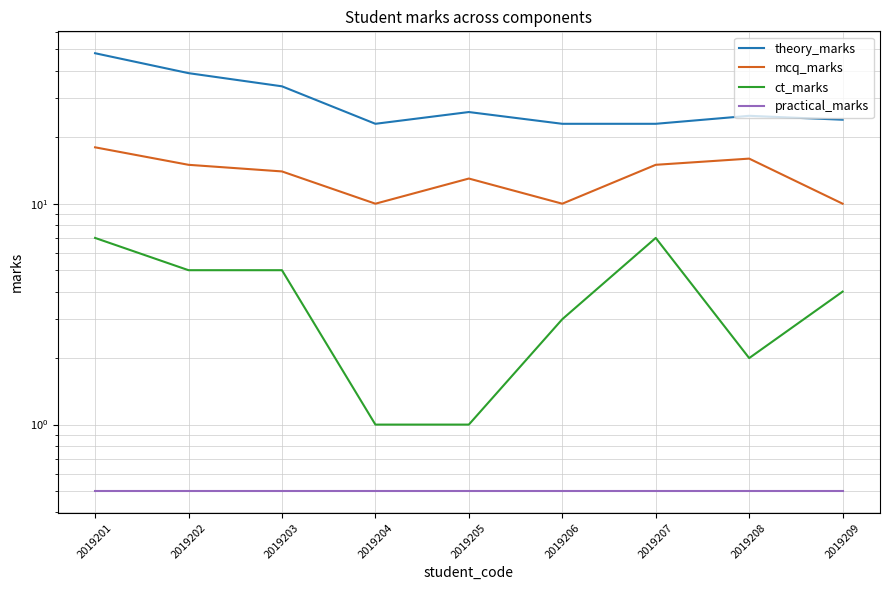

What are all the series names shown in the legend?

theory_marks, mcq_marks, ct_marks, practical_marks